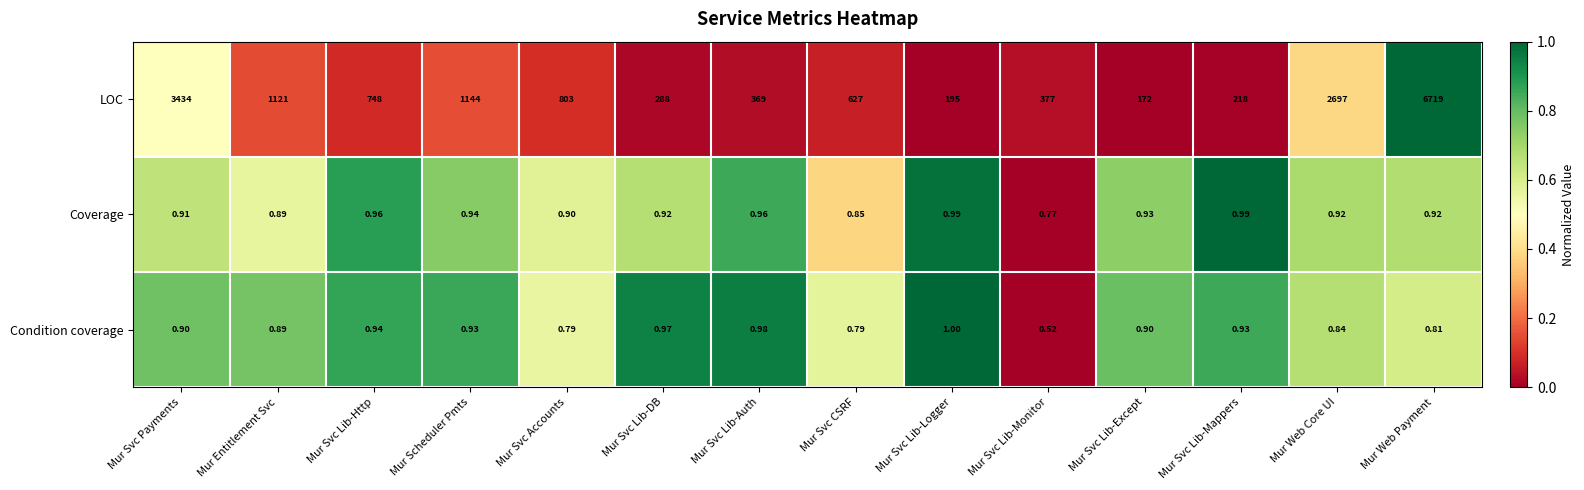

List the labels in order of LOC value, smallest first.

Mur Svc Lib-Except, Mur Svc Lib-Logger, Mur Svc Lib-Mappers, Mur Svc Lib-DB, Mur Svc Lib-Auth, Mur Svc Lib-Monitor, Mur Svc CSRF, Mur Svc Lib-Http, Mur Svc Accounts, Mur Entitlement Svc, Mur Scheduler Pmts, Mur Web Core UI, Mur Svc Payments, Mur Web Payment